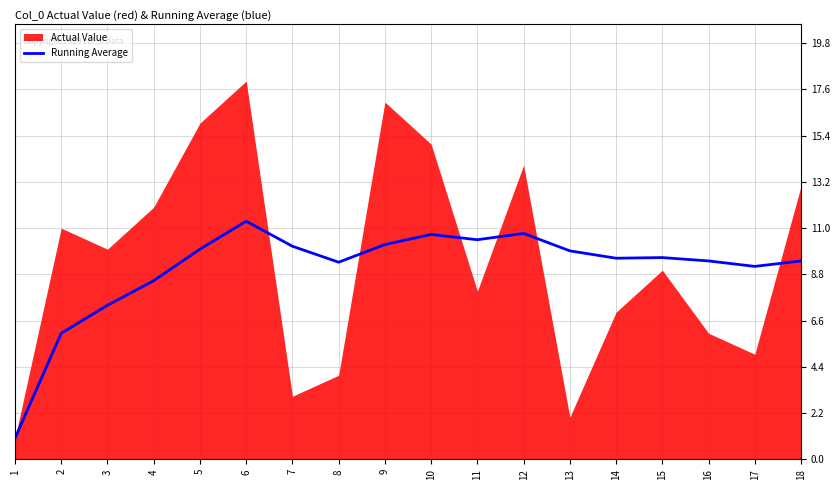

True or false: the data has more than 1 interior local peaks.

True